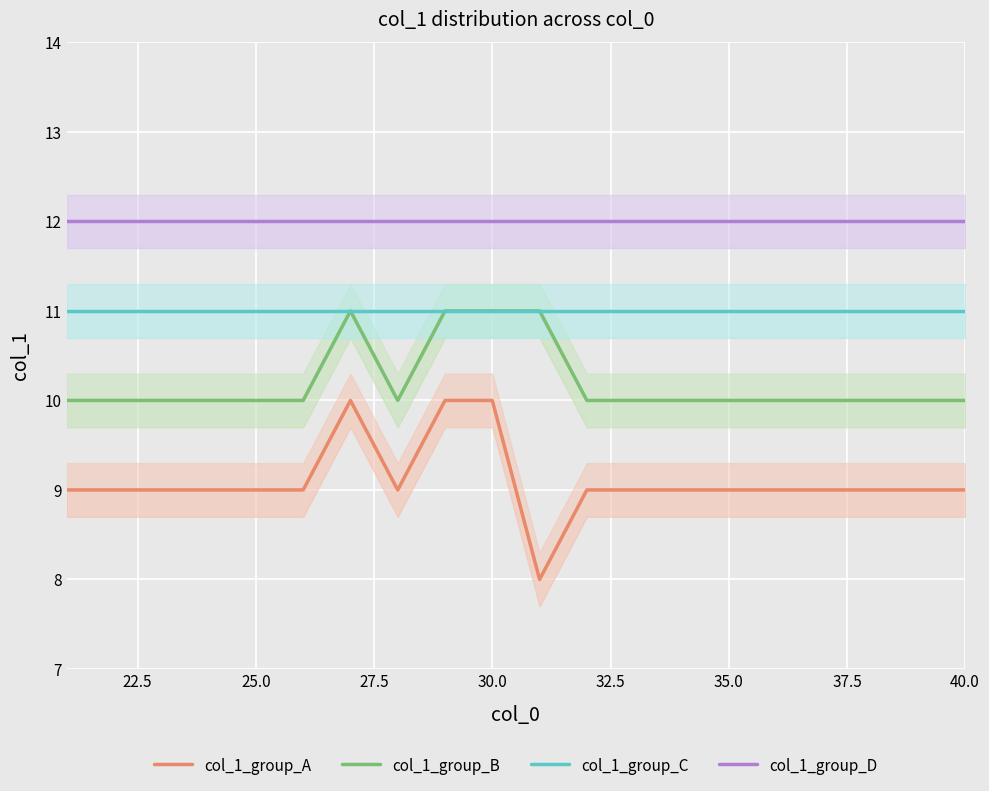

The value of col_1_group_C at 40.0 is 11. True or false?

True